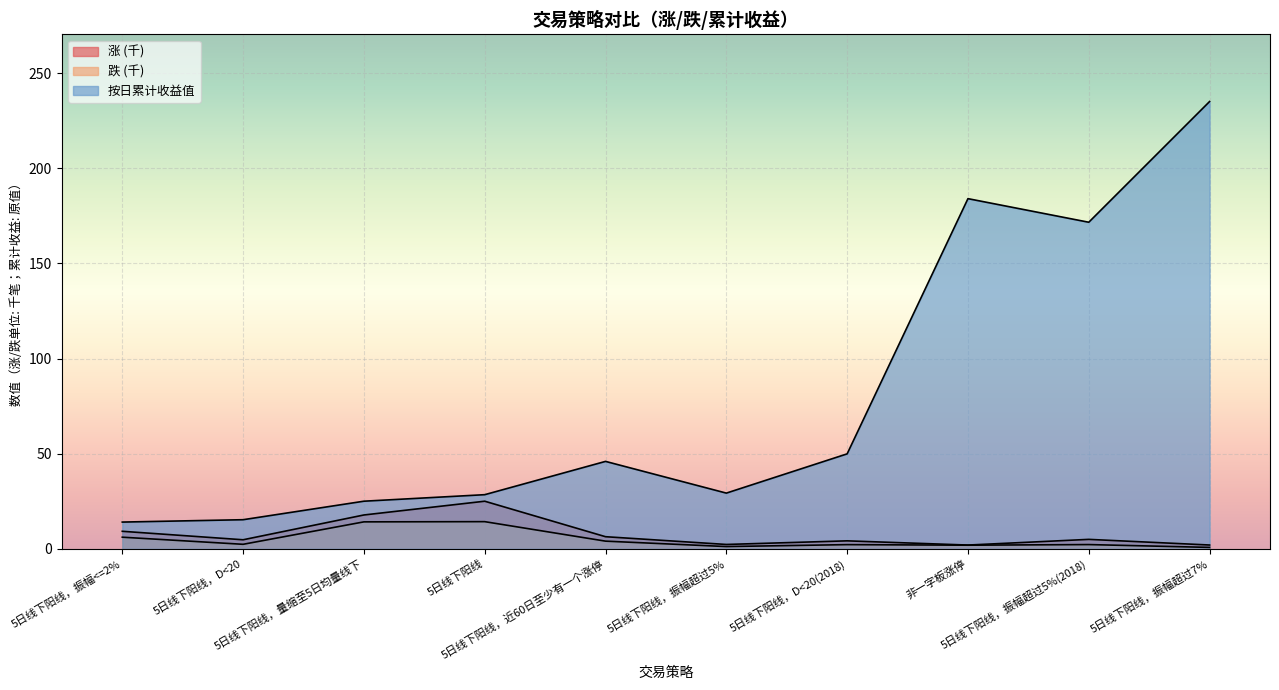

The value of 按日累计收益值 at 5日线下阳线，D<20 is 15.3. True or false?

True